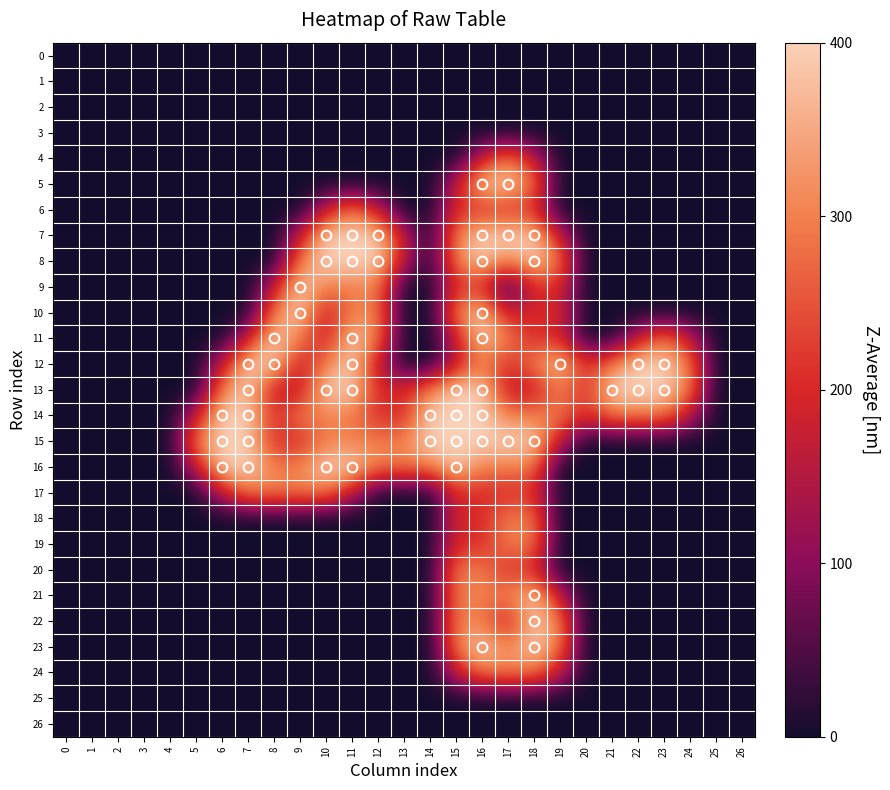

Between 4 and 23, which series saw the biggest shift?

12